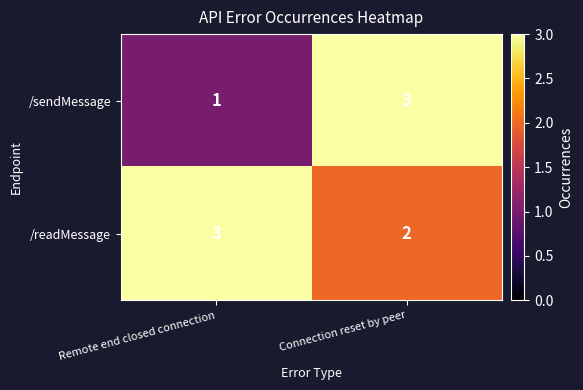

Reading left to right, what are all the values shown in this chart?

/sendMessage: Remote end closed connection=1	Connection reset by peer=3
/readMessage: Remote end closed connection=3	Connection reset by peer=2